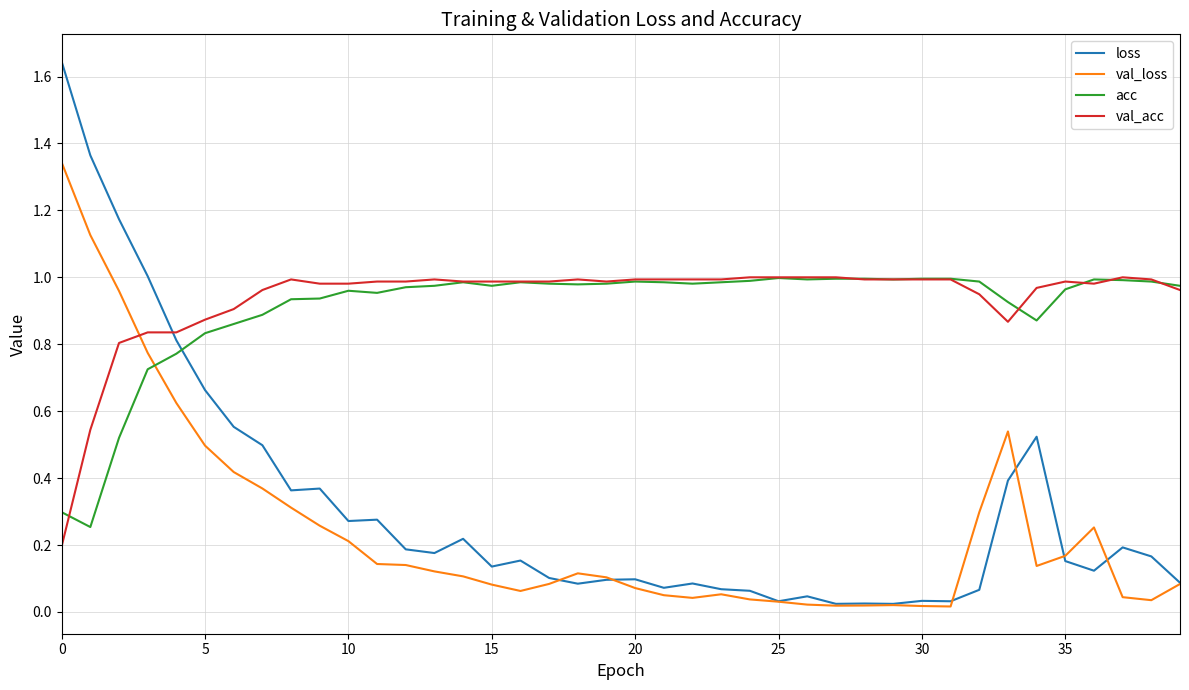

In loss, how many points are higher than both neighbors (excluding endpoints)?

11